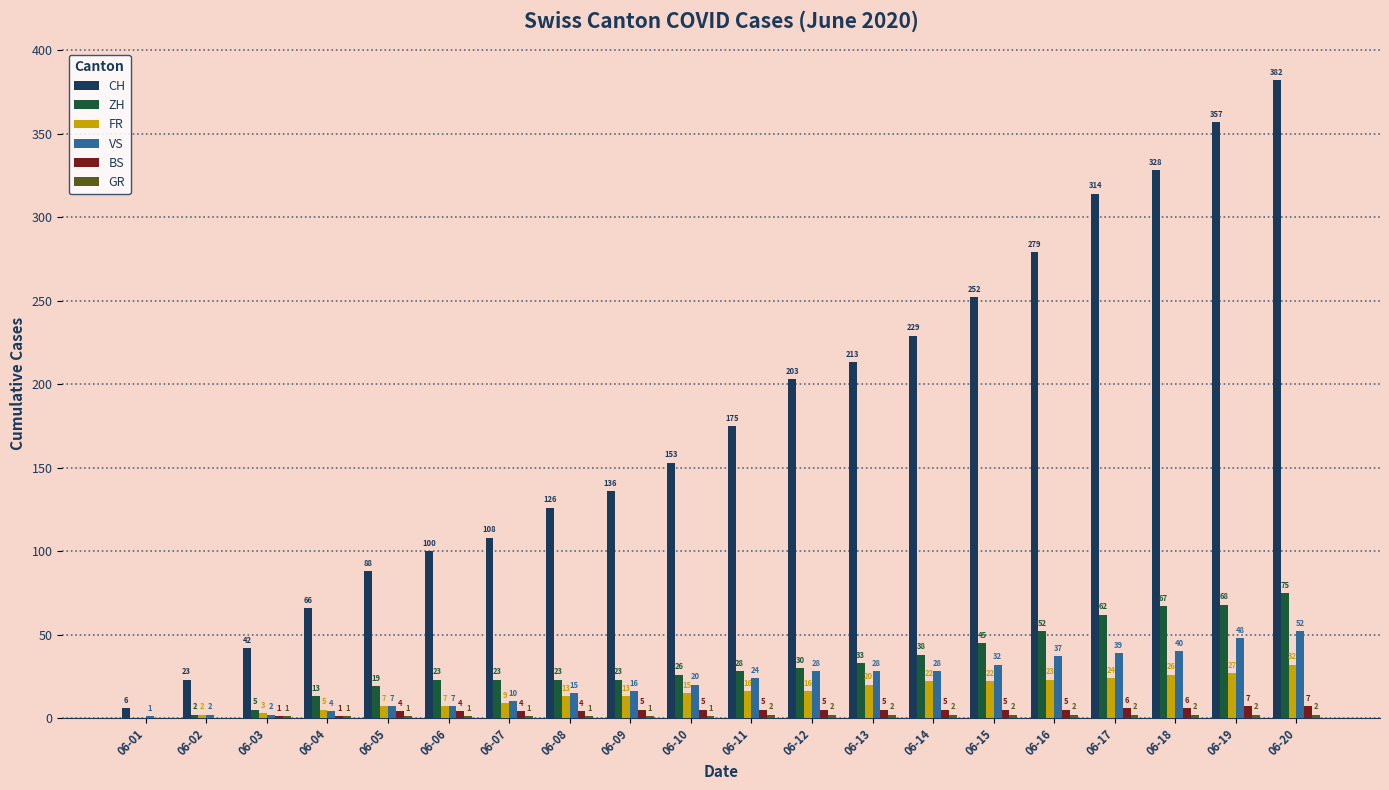

At which category is the sum across all series the highest?

06-20